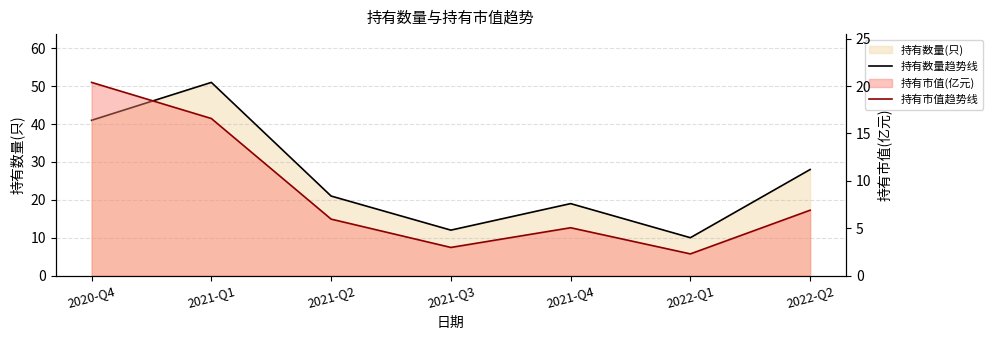

What position from the right is 2021-Q4?

3